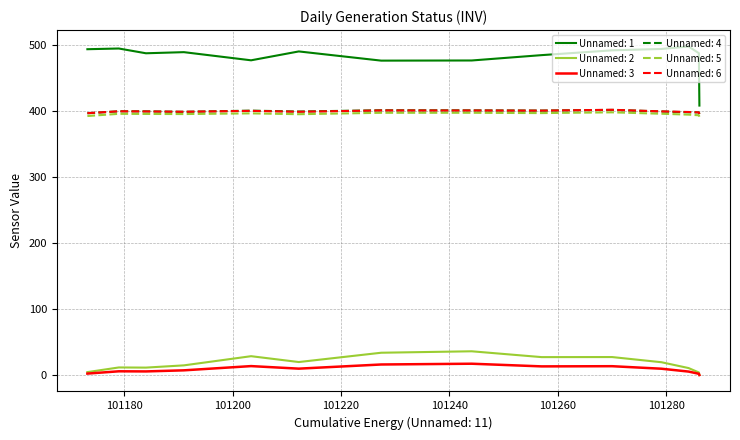

Does the chart have visible grid lines?

Yes